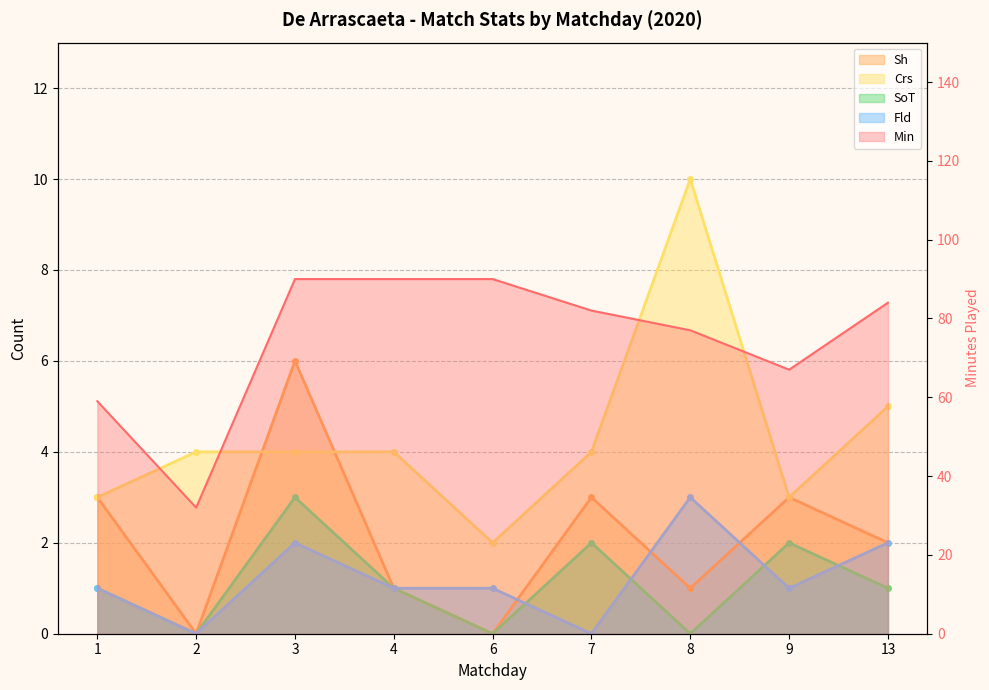

What is the value of the Fld point at the 4th from the left?

1